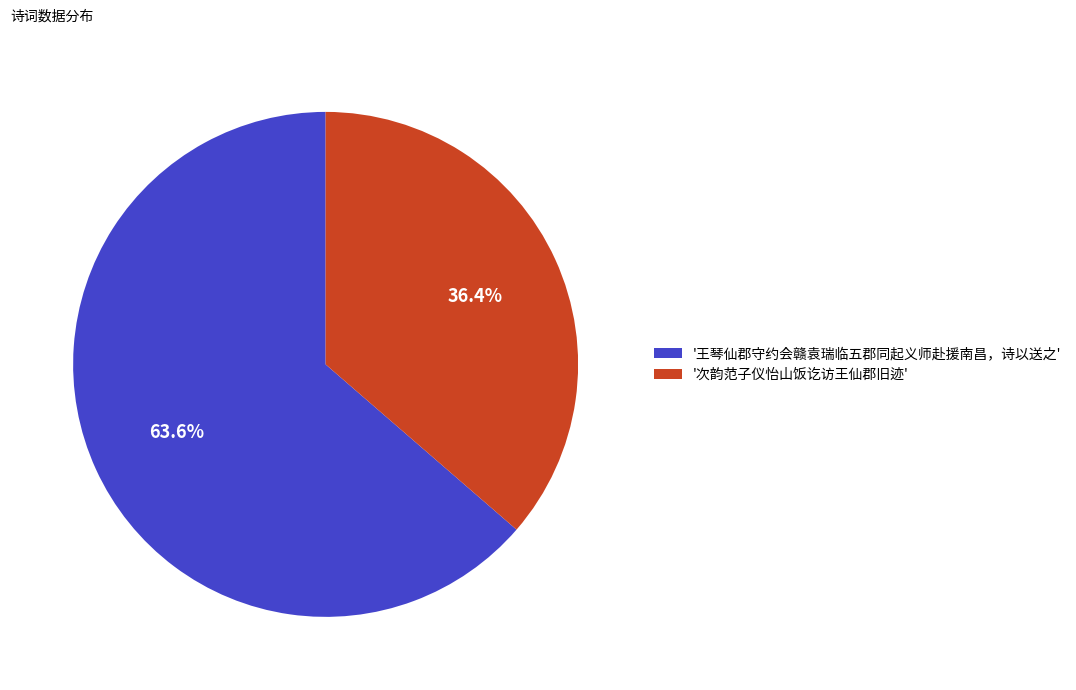

What is the largest slice in the pie chart?

'王琴仙郡守约会赣袁瑞临五郡同起义师赴援南昌，诗以送之'